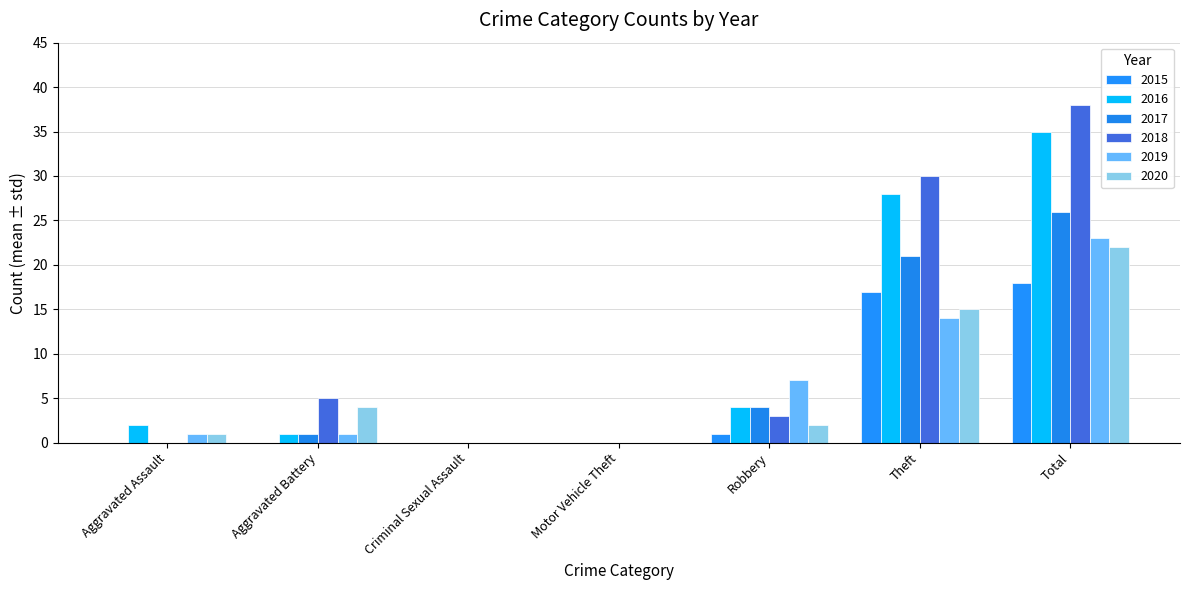

At how many categories does at least one series exceed 17?

2